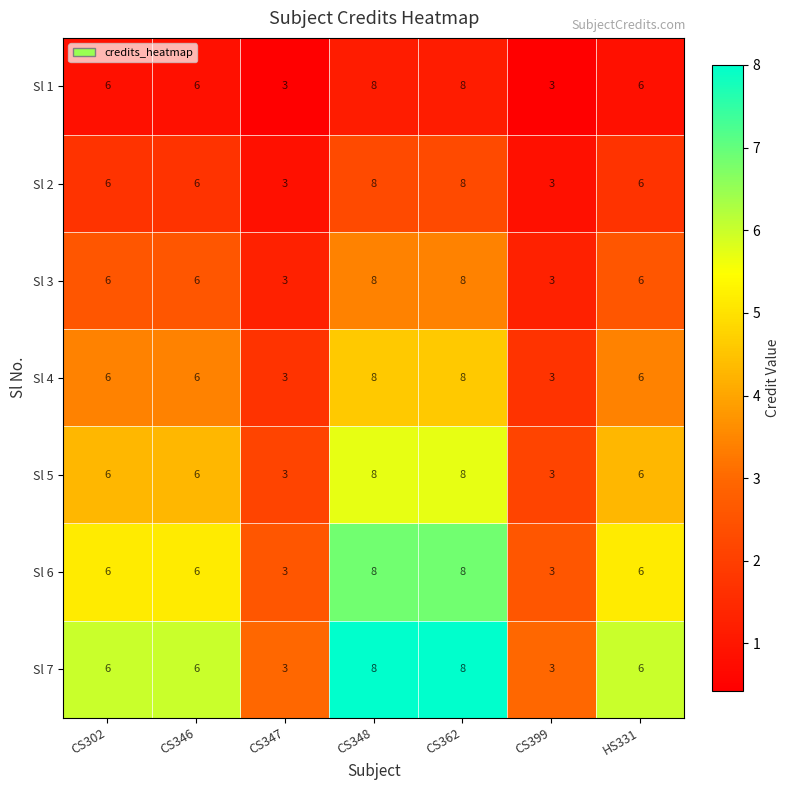

What value does the Sl 5 series have at CS399?

3